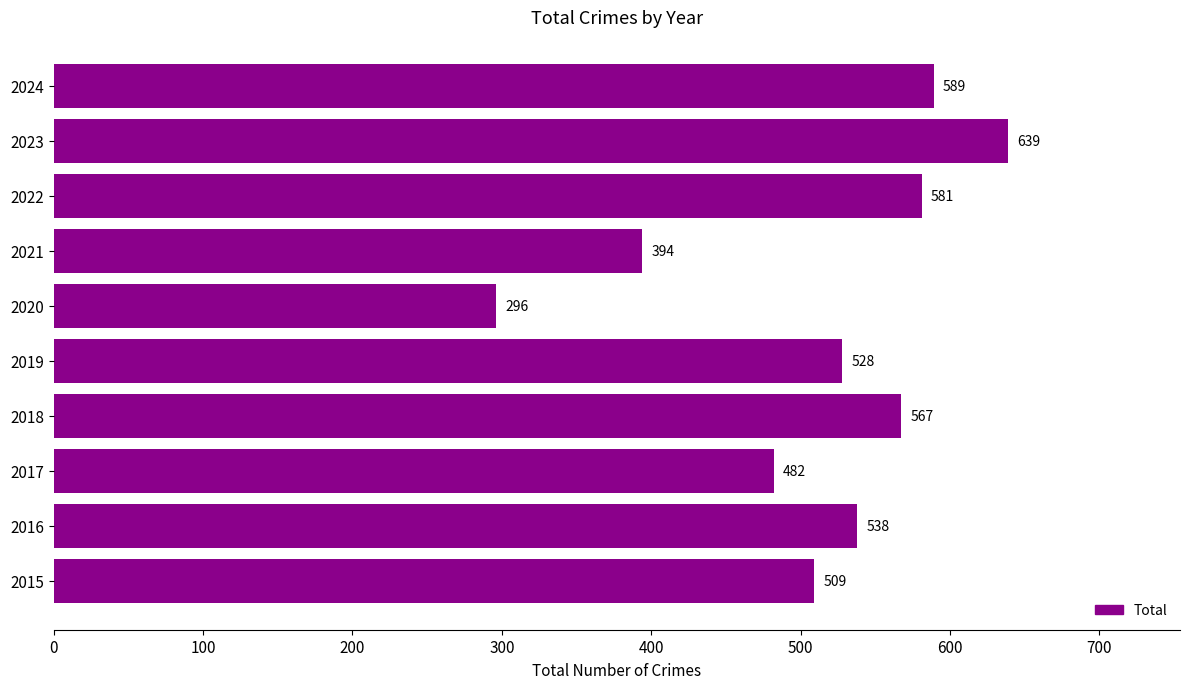

Which has a higher value, 2023 or 2022?

2023